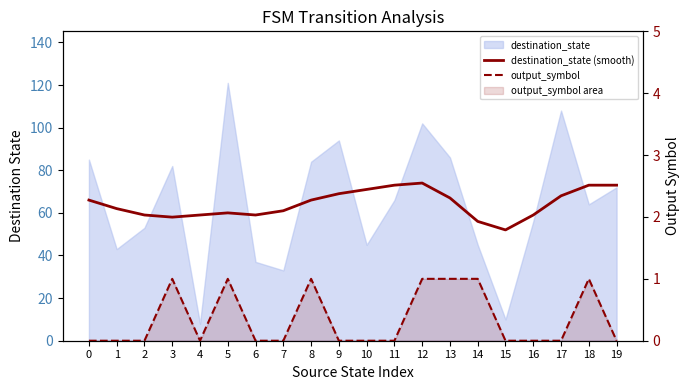

List the series in order of their peak value, lowest first.

output_symbol, destination_state (smooth)